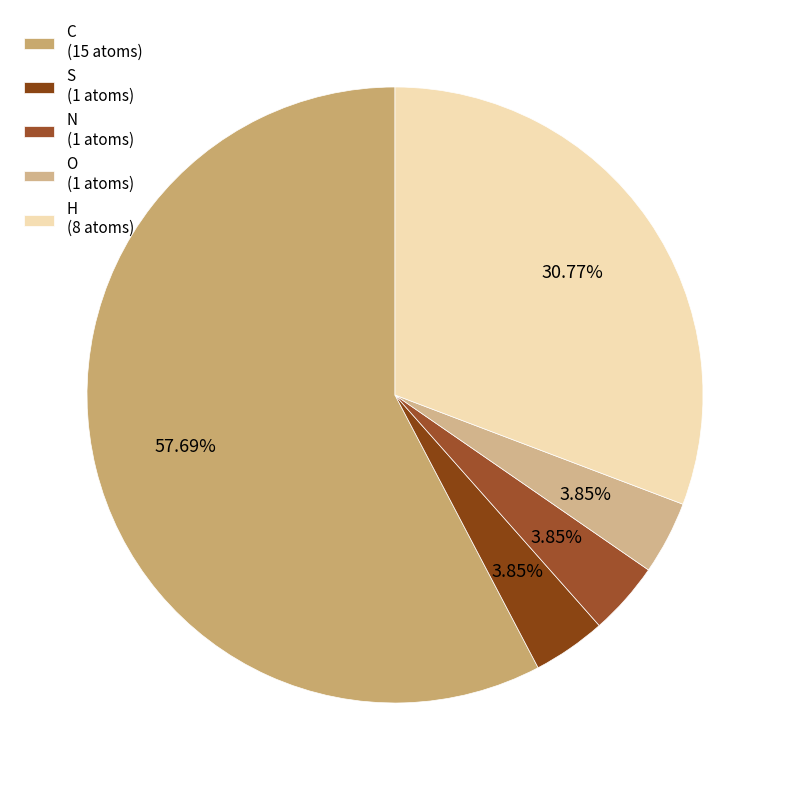

How many segments does this pie chart have?

5